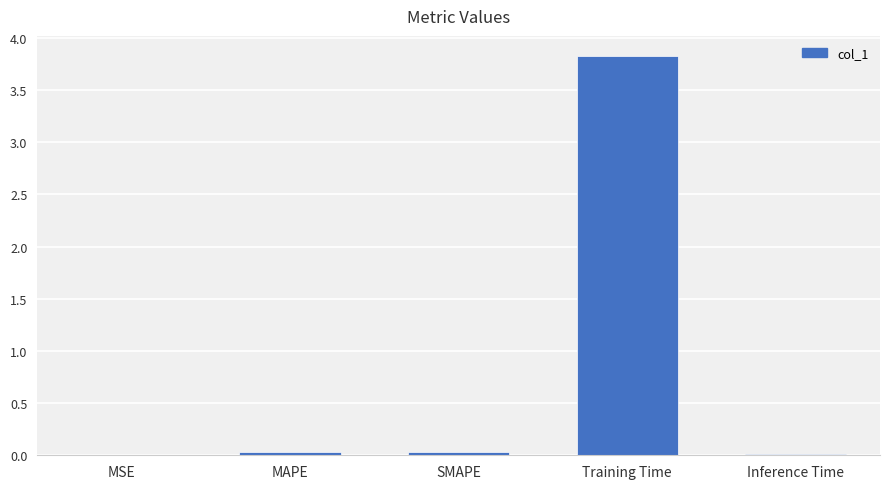

The chart shows a value of 0.0 at MAPE. True or false?

True